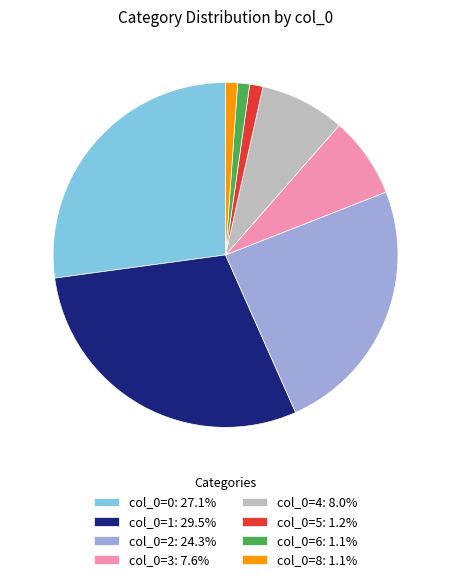

How many slices are in this pie chart?

8